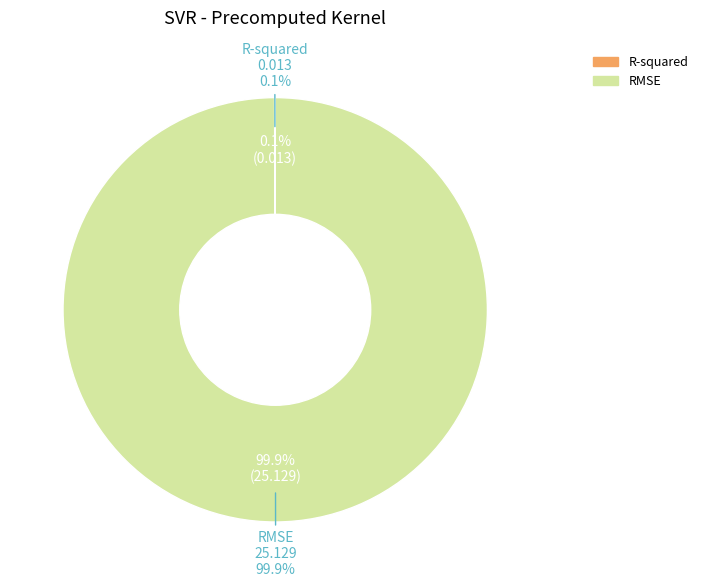

Is the sum of RMSE and R-squared greater than half?

Yes